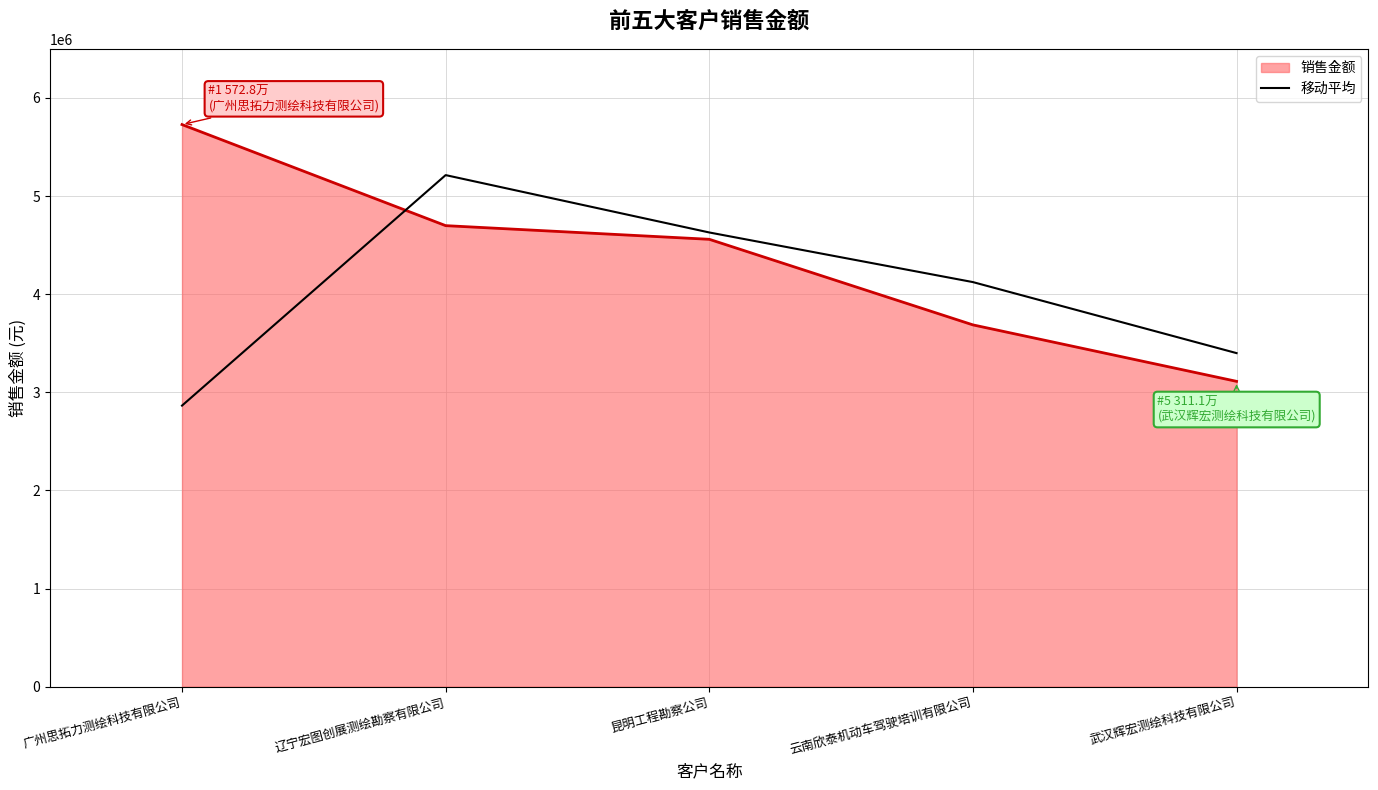

Between 辽宁宏图创展测绘勘察有限公司 and 云南欣泰机动车驾驶培训有限公司, which series saw the biggest shift?

移动平均